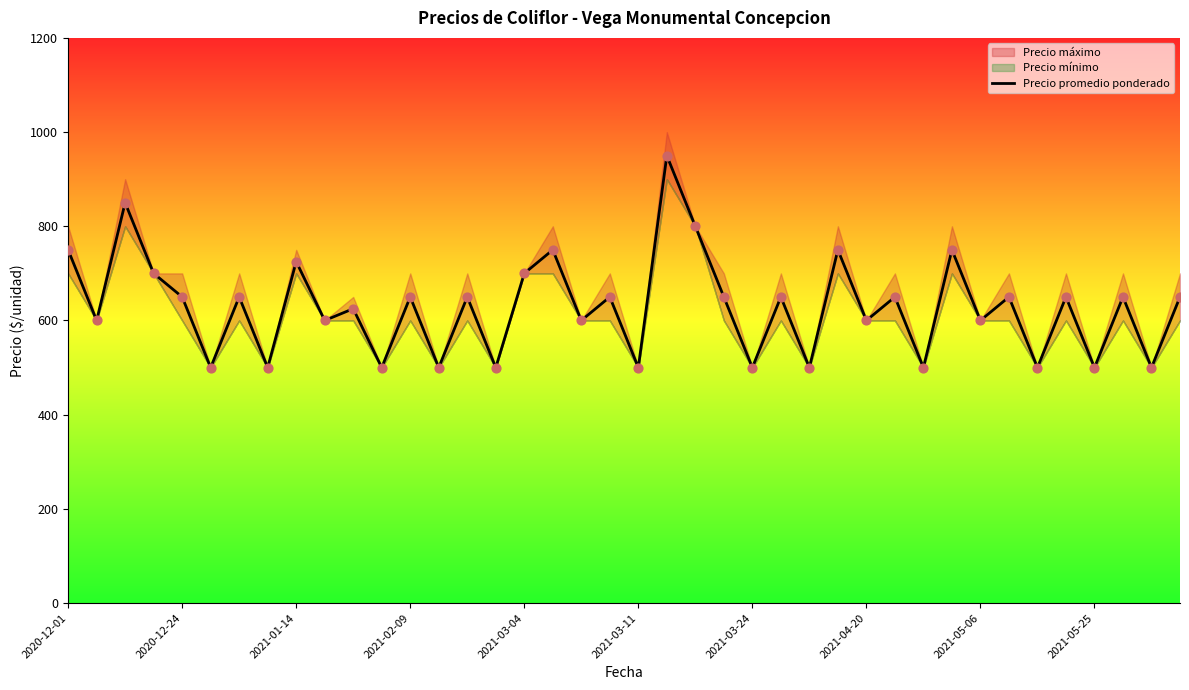

Is it true that Precio promedio ponderado equals 500 at 2021-05-25?

True